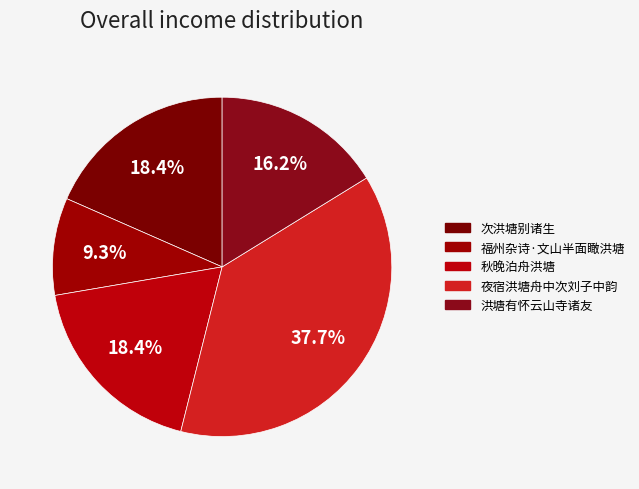

What is the change in value from 夜宿洪塘舟中次刘子中韵 to 洪塘有怀云山寺诸友?

-708026